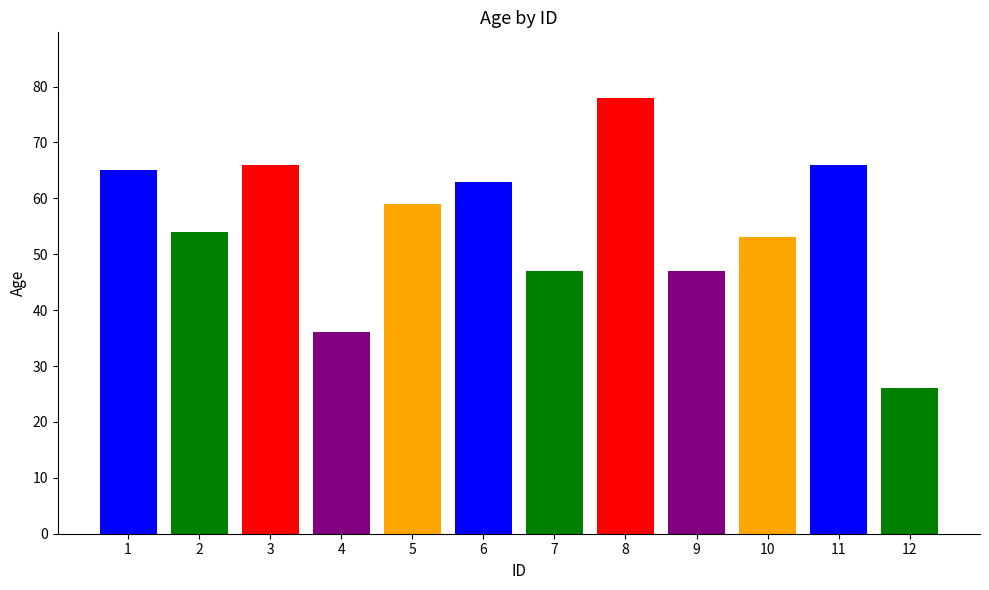

Approximately how many times larger is the value at 3 compared to 11?

1.0